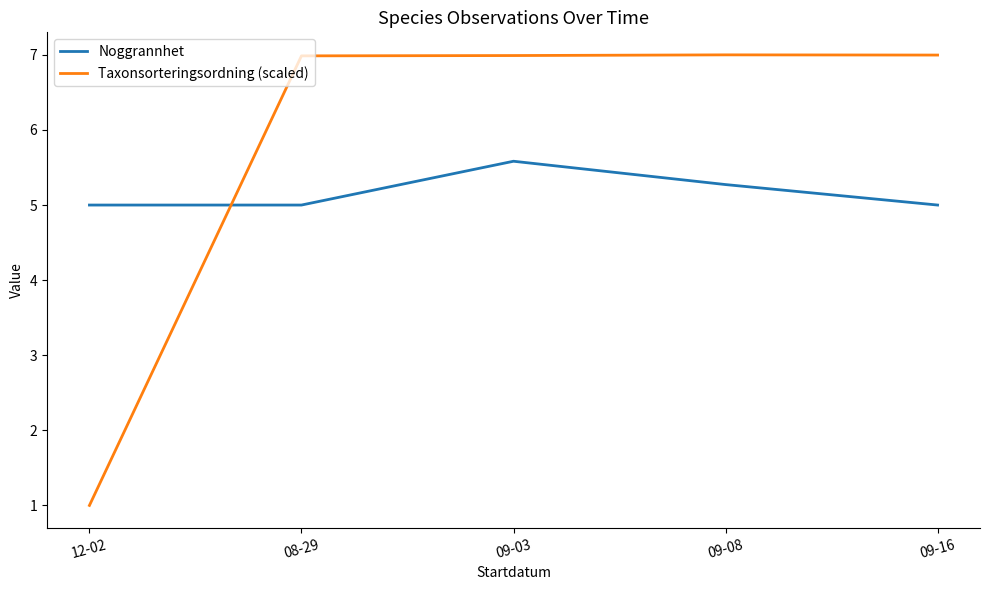

Count the Noggrannhet values in the range 5 to 6.

5